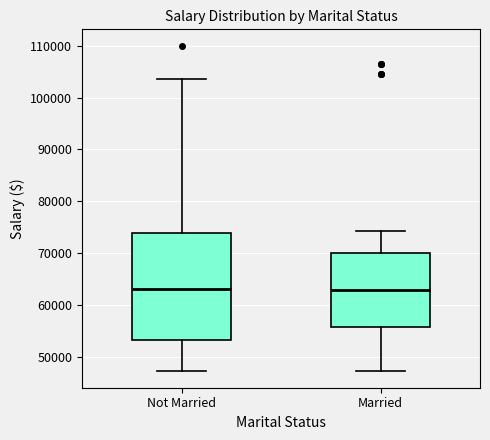

Which box is the tallest, from its lower edge to its upper edge?

Not Married